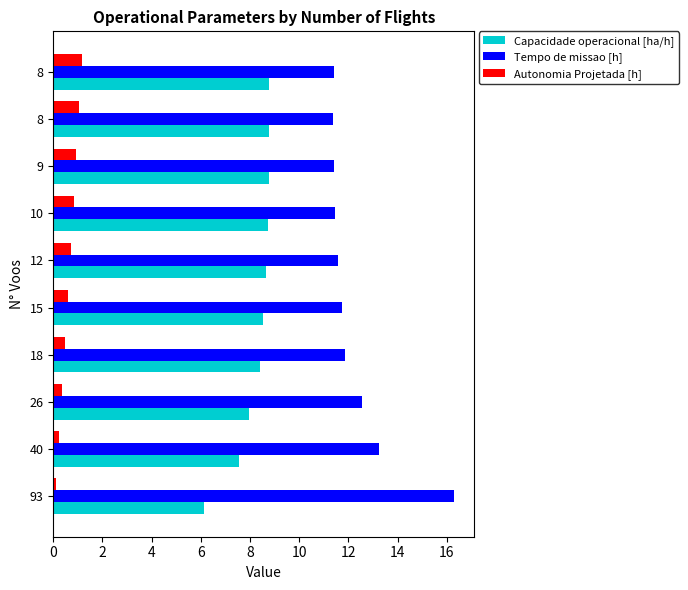

What is the average value of the Autonomia Projetada [h] series?

0.7